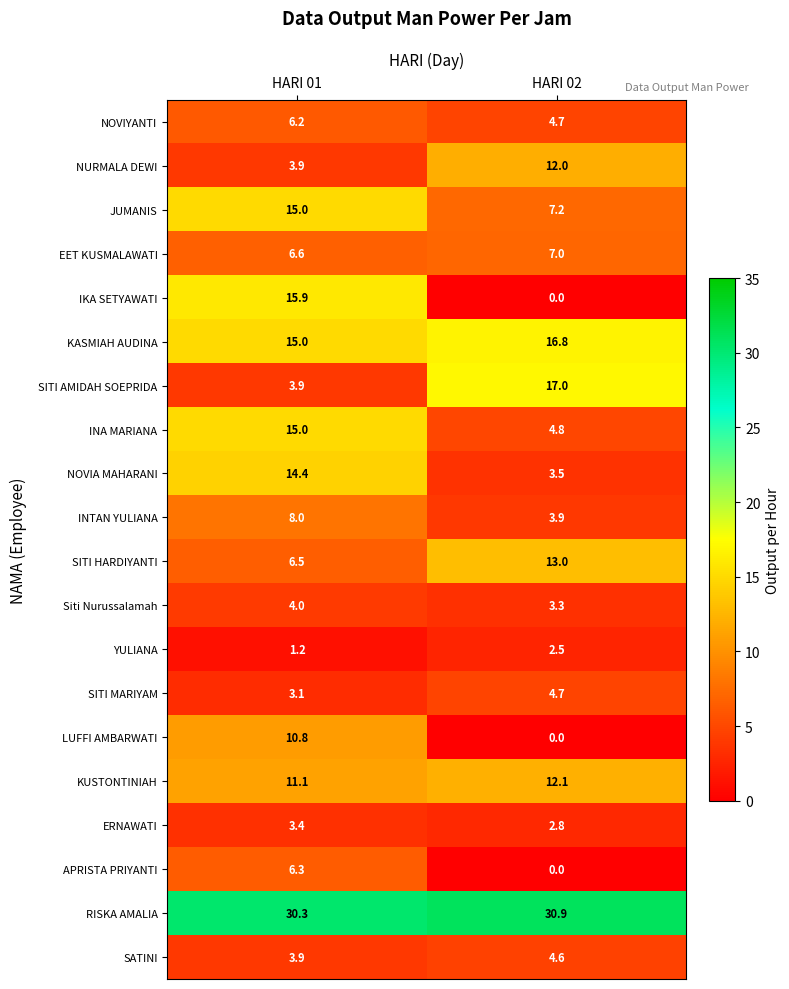

Which series has the largest range (max minus min)?

IKA SETYAWATI